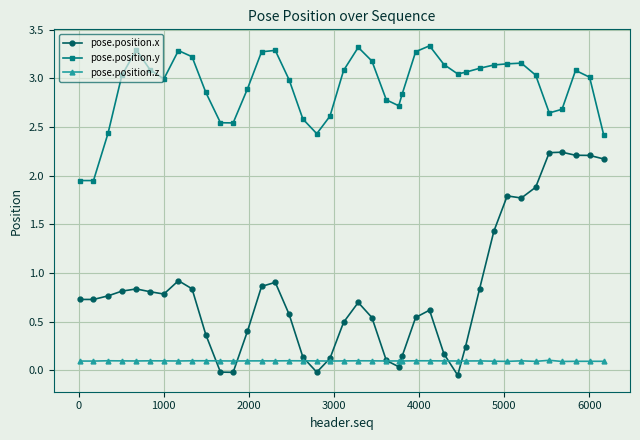

At how many categories does at least one series exceed 1?

40